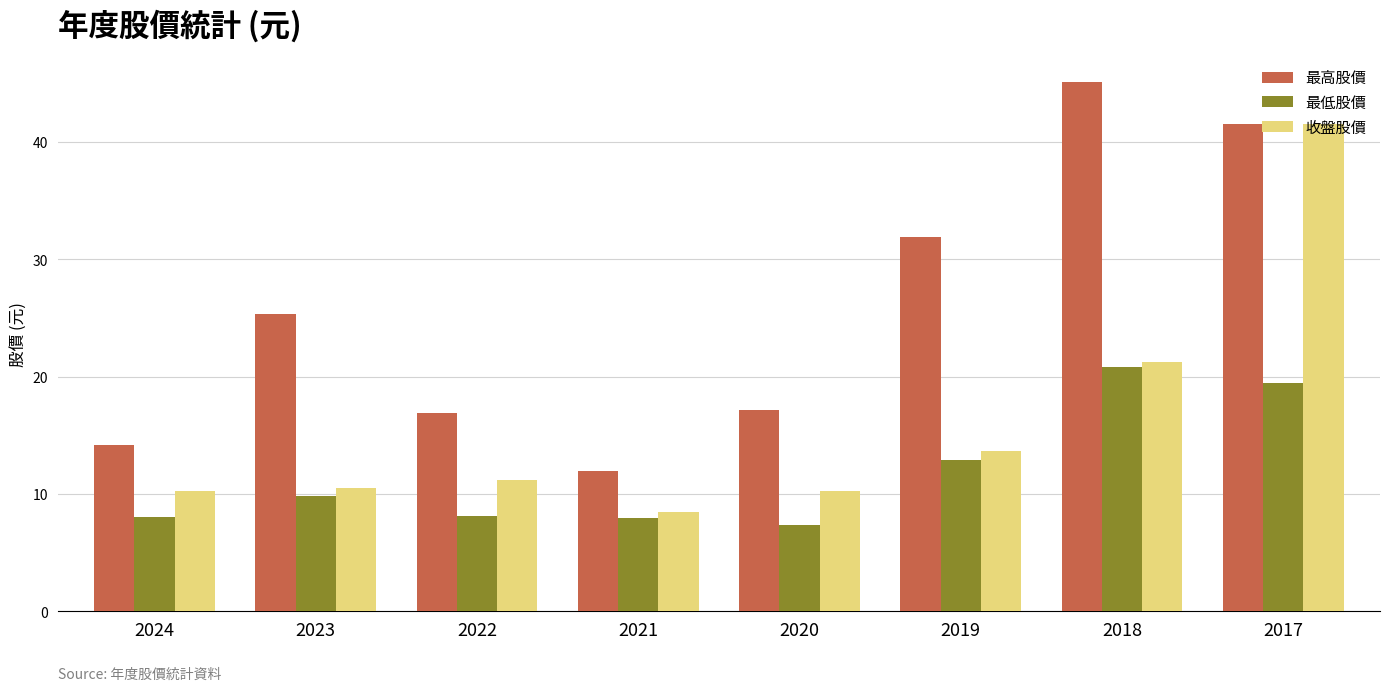

What is the sum of all 收盤股價 values?

127.3